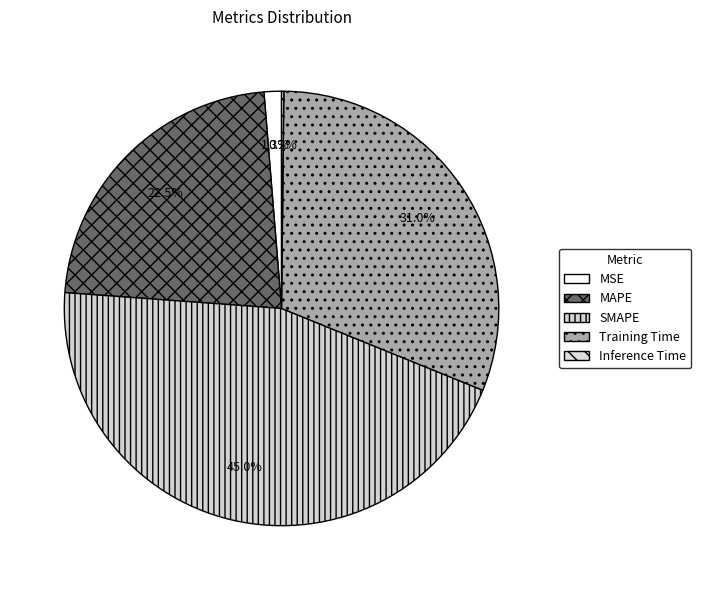

What is the total percentage of Inference Time and MSE?

1.5%